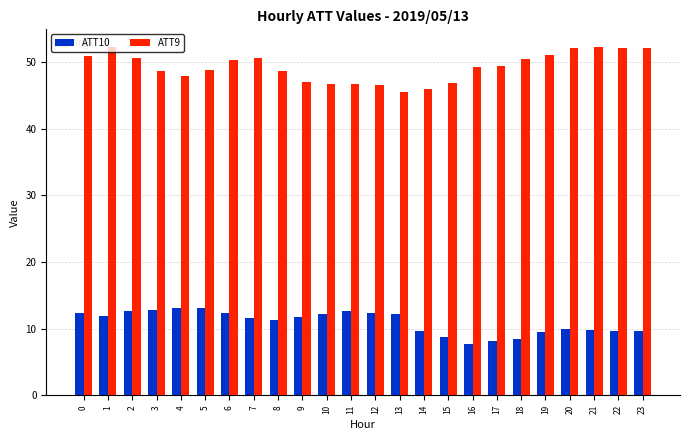

At which label does ATT10 reach its minimum?

16